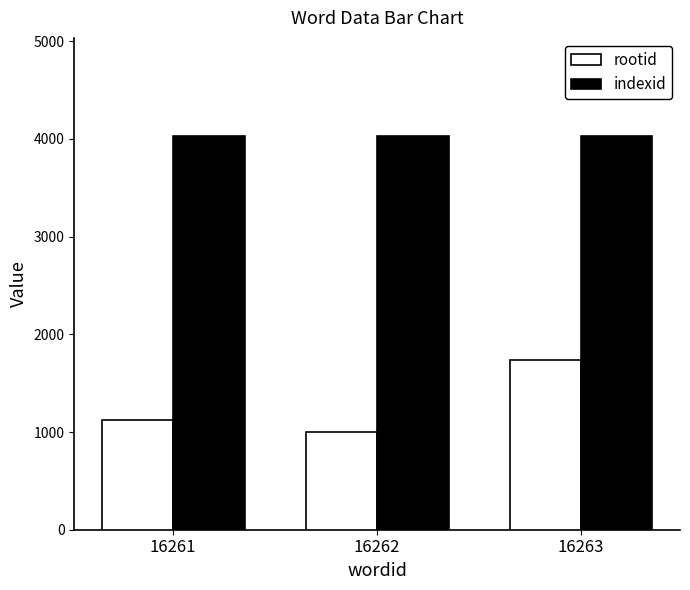

What are all the series names shown in the legend?

rootid, indexid